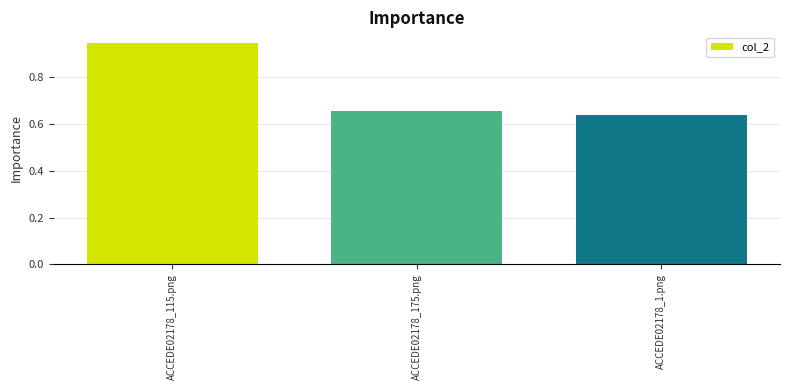

How many distinct data groups are displayed?

1